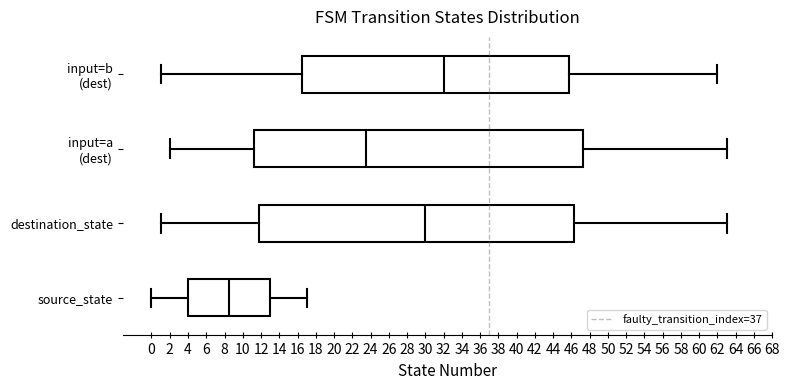

Comparing the boxes themselves (not the whiskers), which one is the widest?

input=a (dest)